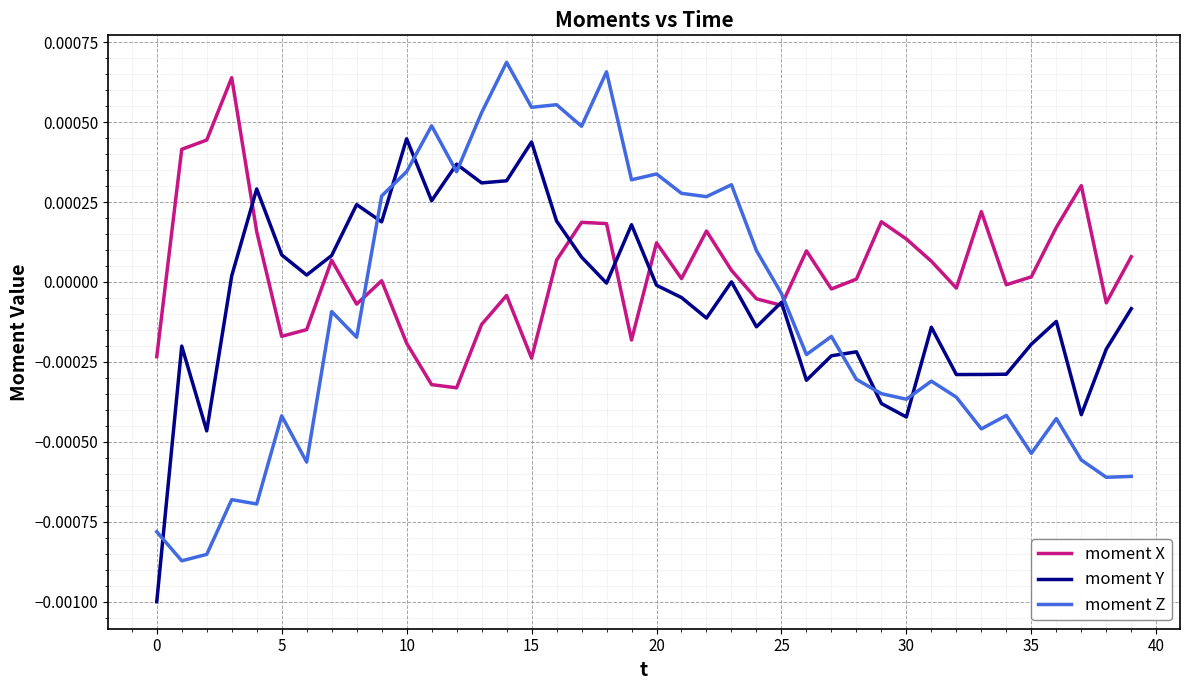

True or false: moment Z and moment X cross at least once.

True